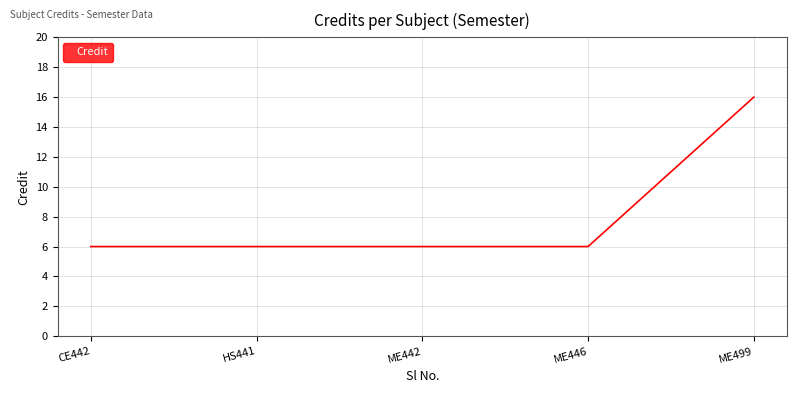

Read the value at ME499, to the nearest 5.

15